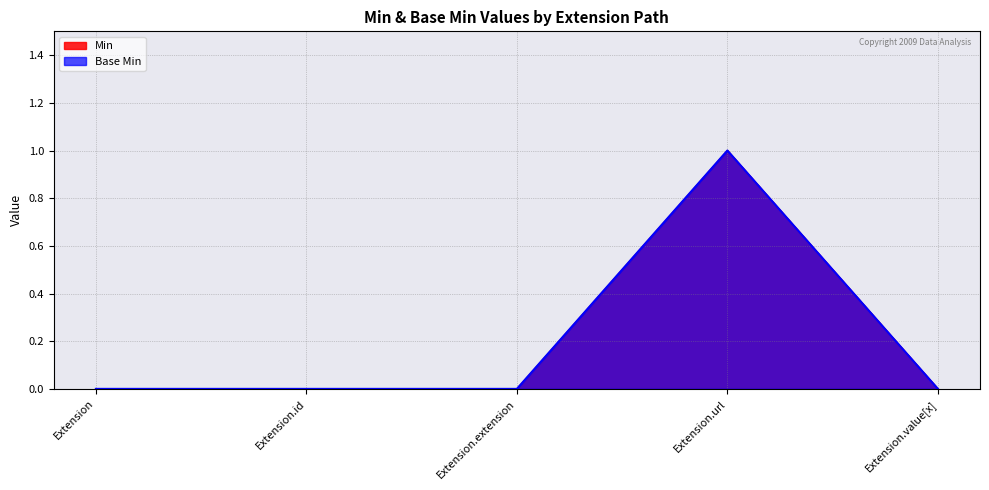

Which series has the widest spread of values?

Min